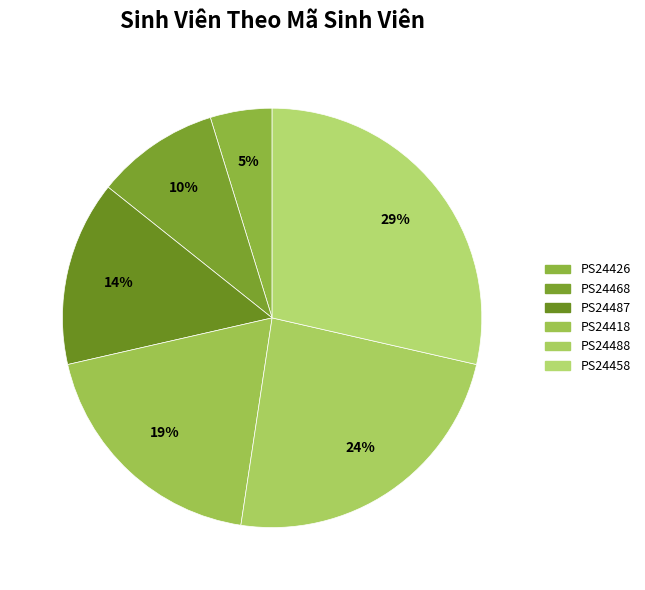

Count the number of slices in the pie.

6